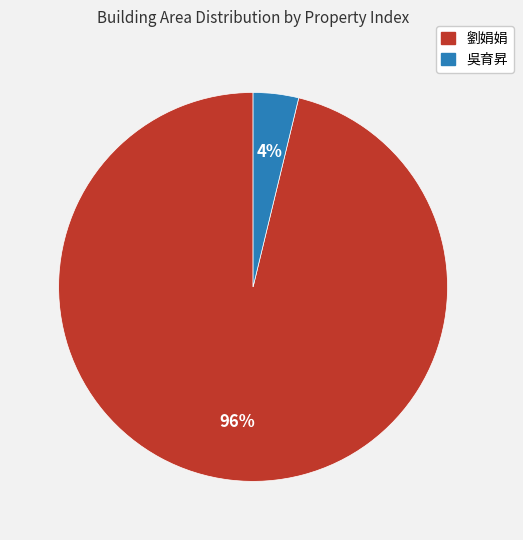

Is there a majority slice in this chart?

Yes